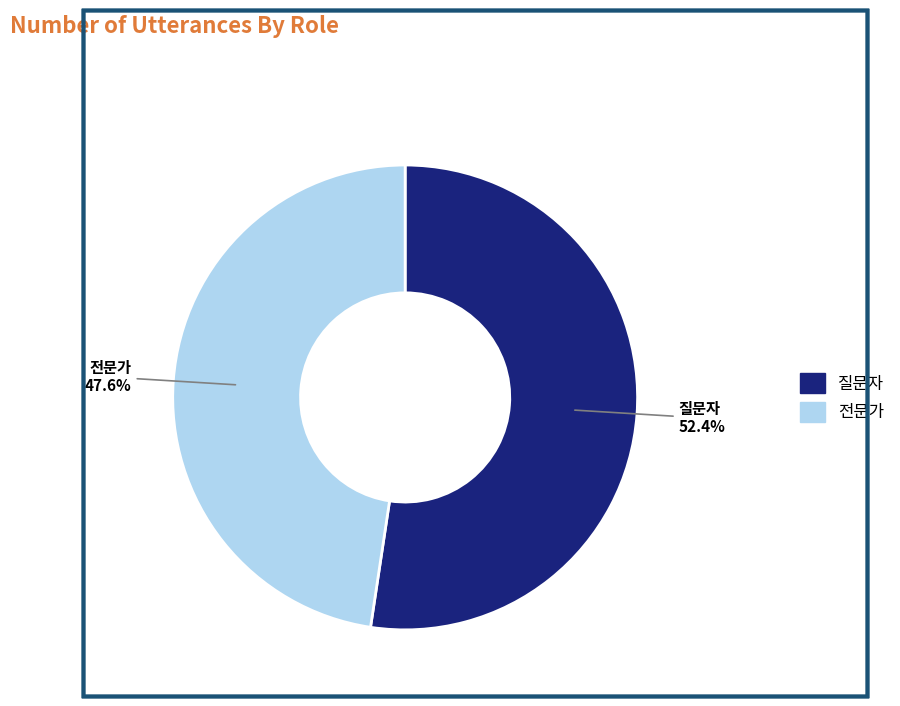

Count the number of slices in the pie.

2